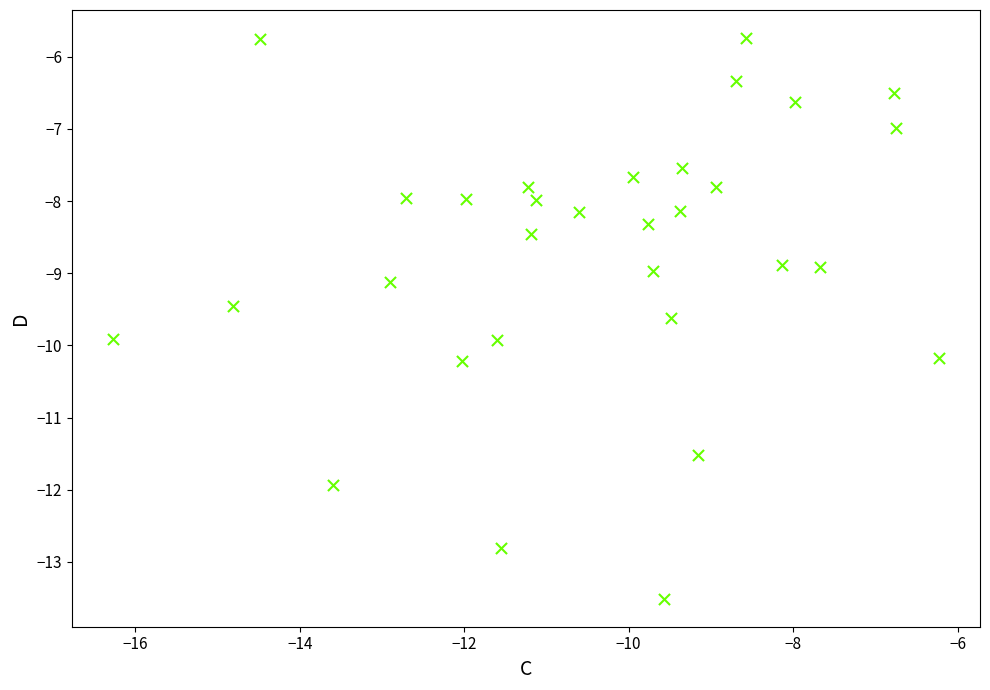

What is the range of X values (max minus min)?

10.0